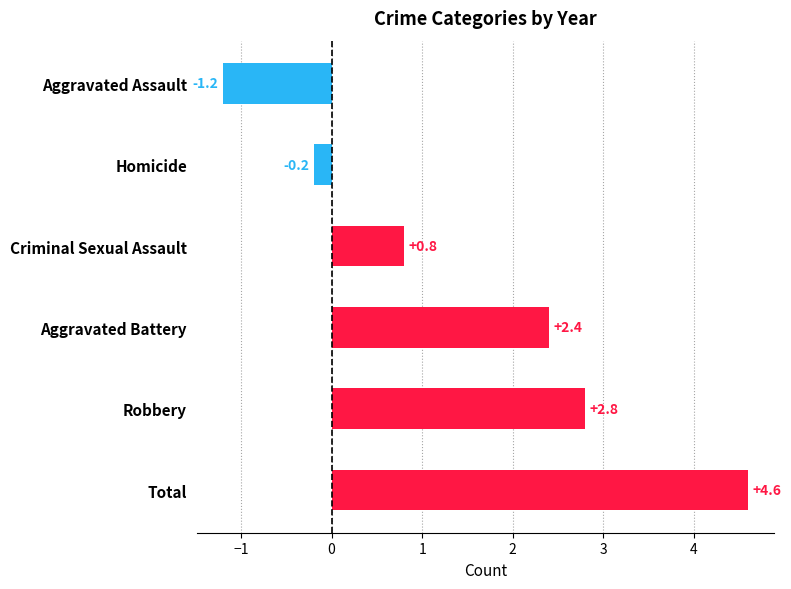

At which category does the chart reach its minimum across all series?

Aggravated Assault